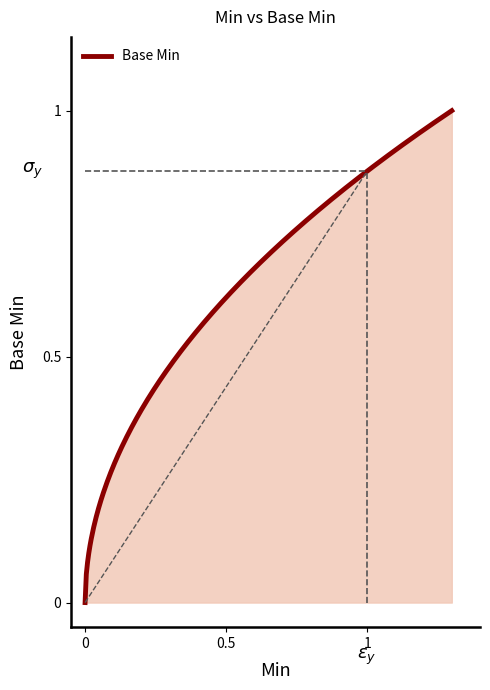

What is the value of the 4th point from the left?

1